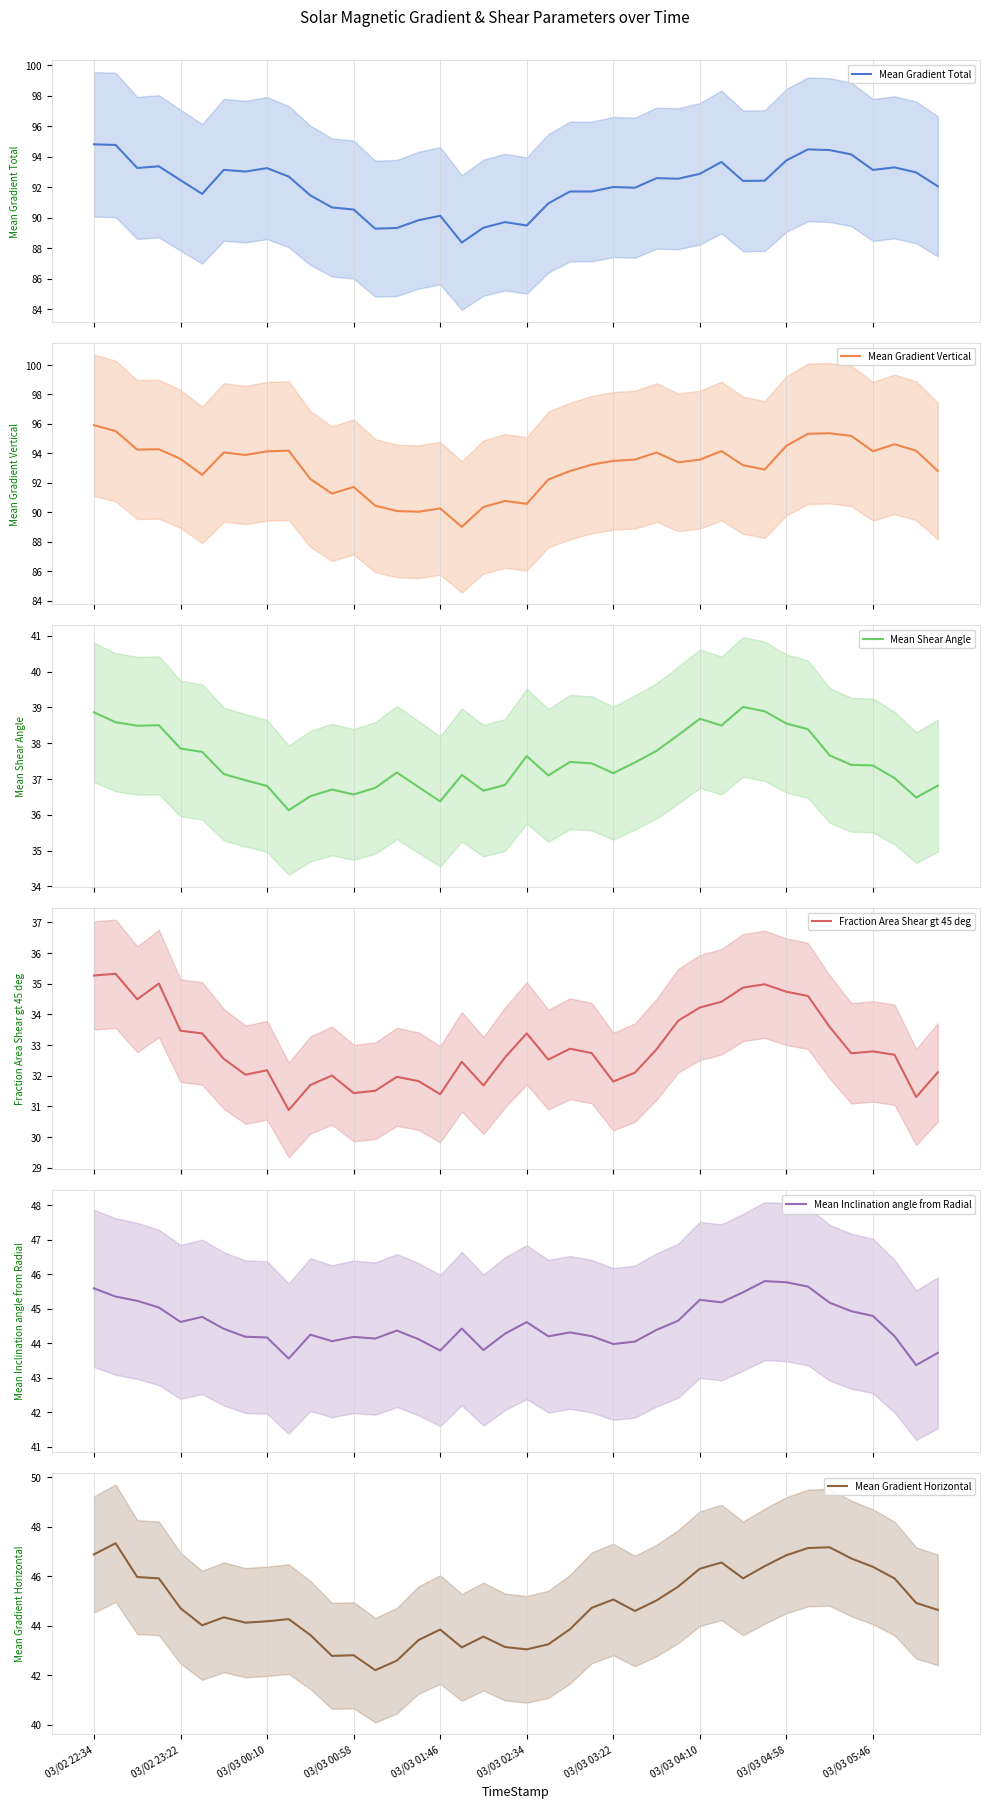

At how many categories does at least one series exceed 43?

40